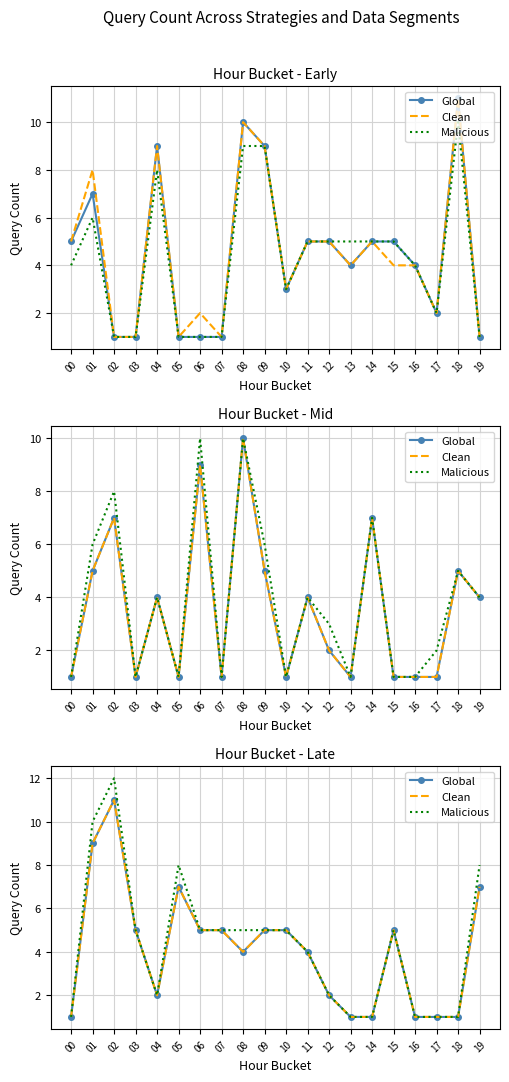

In Global, how many points are lower than both neighbors (excluding endpoints)?

2